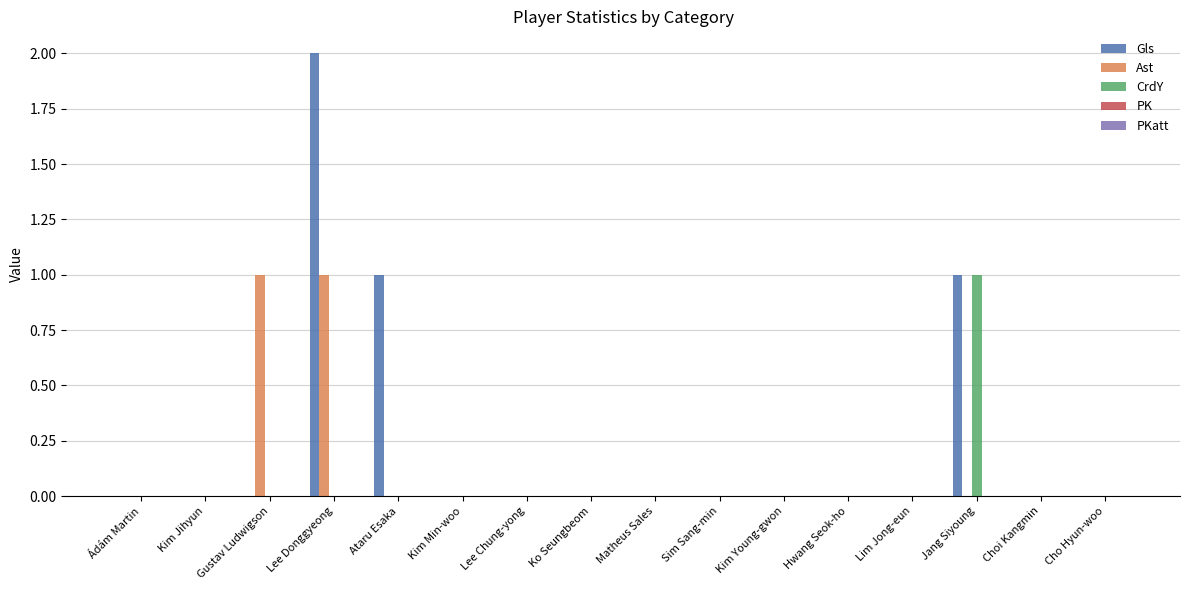

True or false: Gls has a value of 0 at Matheus Sales.

True